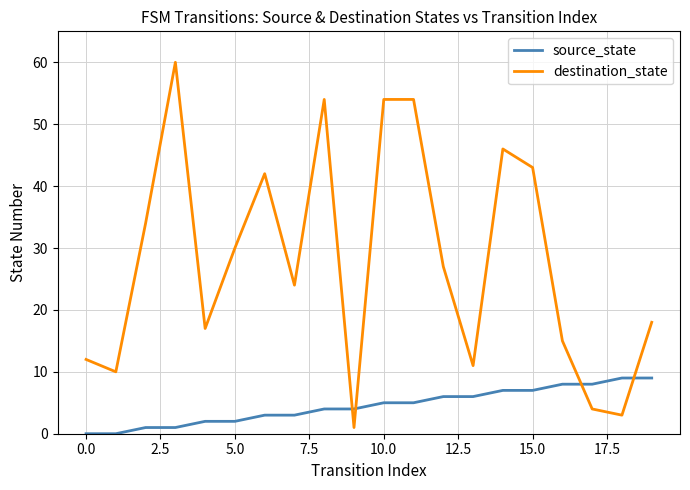

Rank the series by their average value, from lowest to highest.

source_state, destination_state